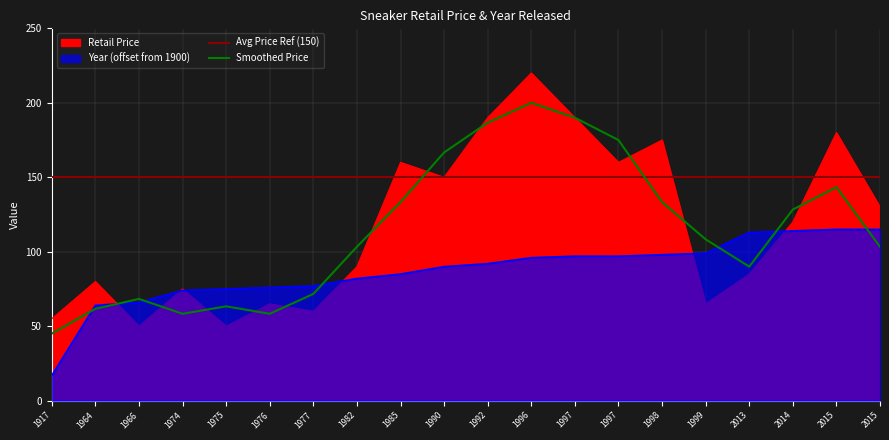

True or false: Avg Price Ref (150) and Smoothed Price intersect in this chart.

True